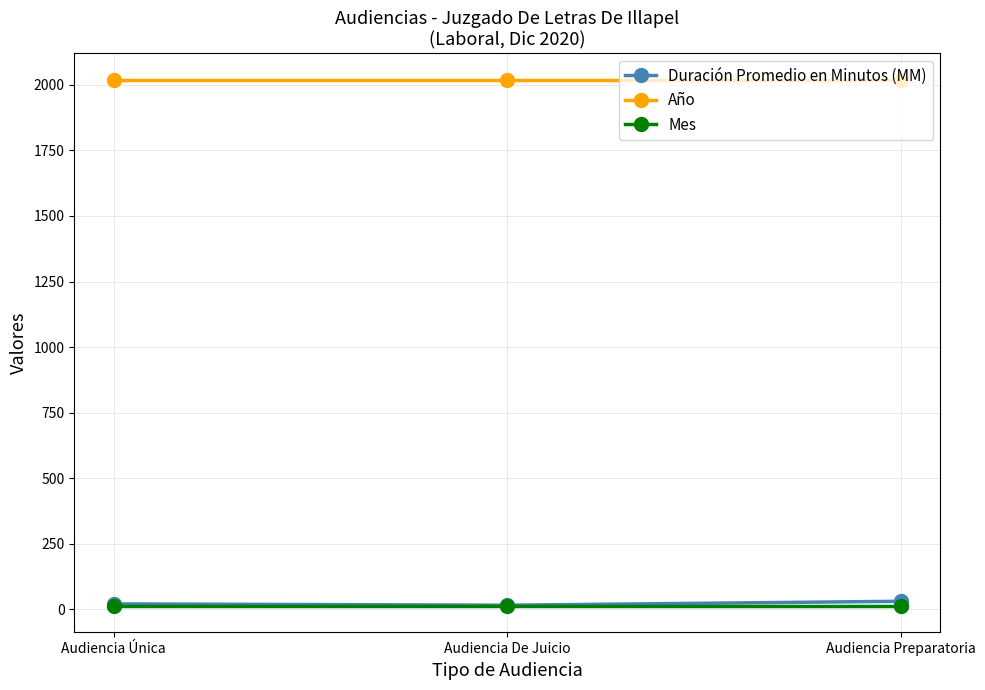

True or false: Año has a value of 2020 at Audiencia Única.

True